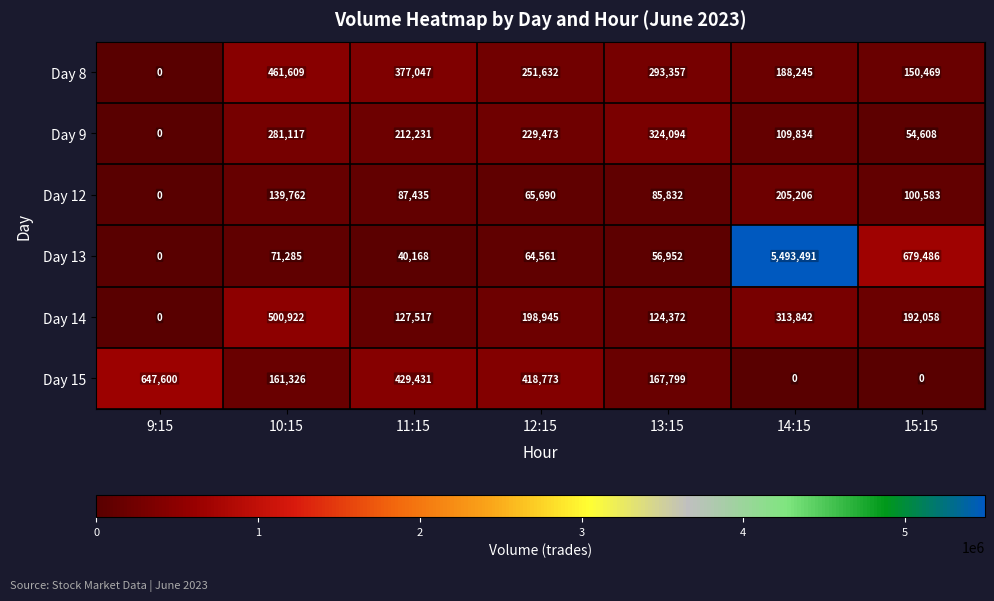

Rank the series by their maximum value, from lowest to highest.

Day 12, Day 9, Day 8, Day 14, Day 15, Day 13